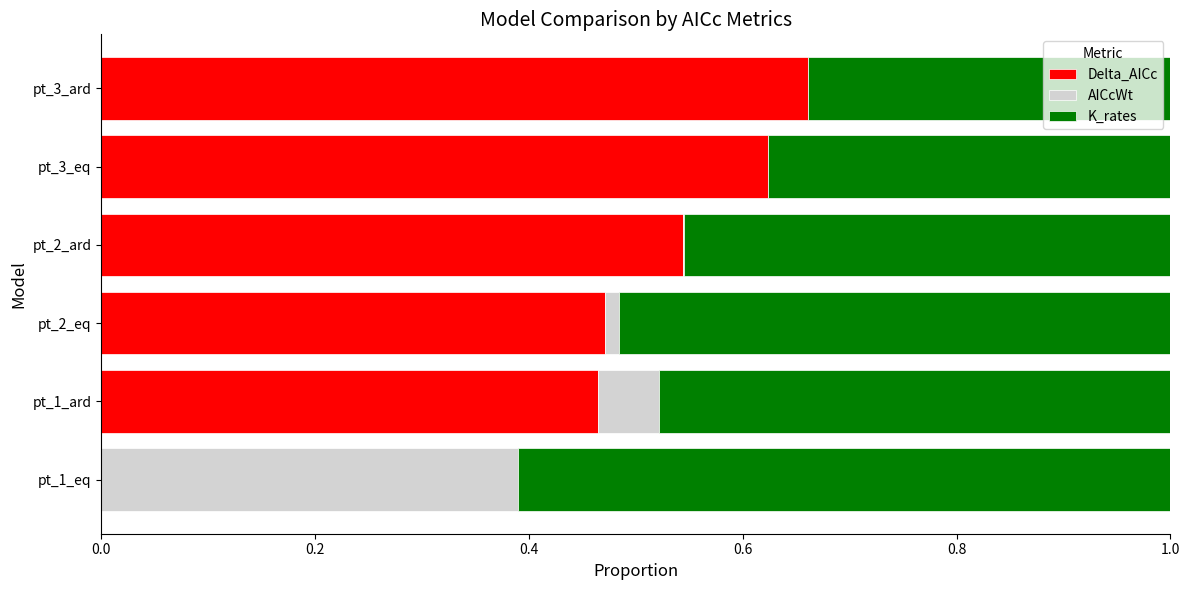

Count the Delta_AICc values in the range 0 to 1.

6